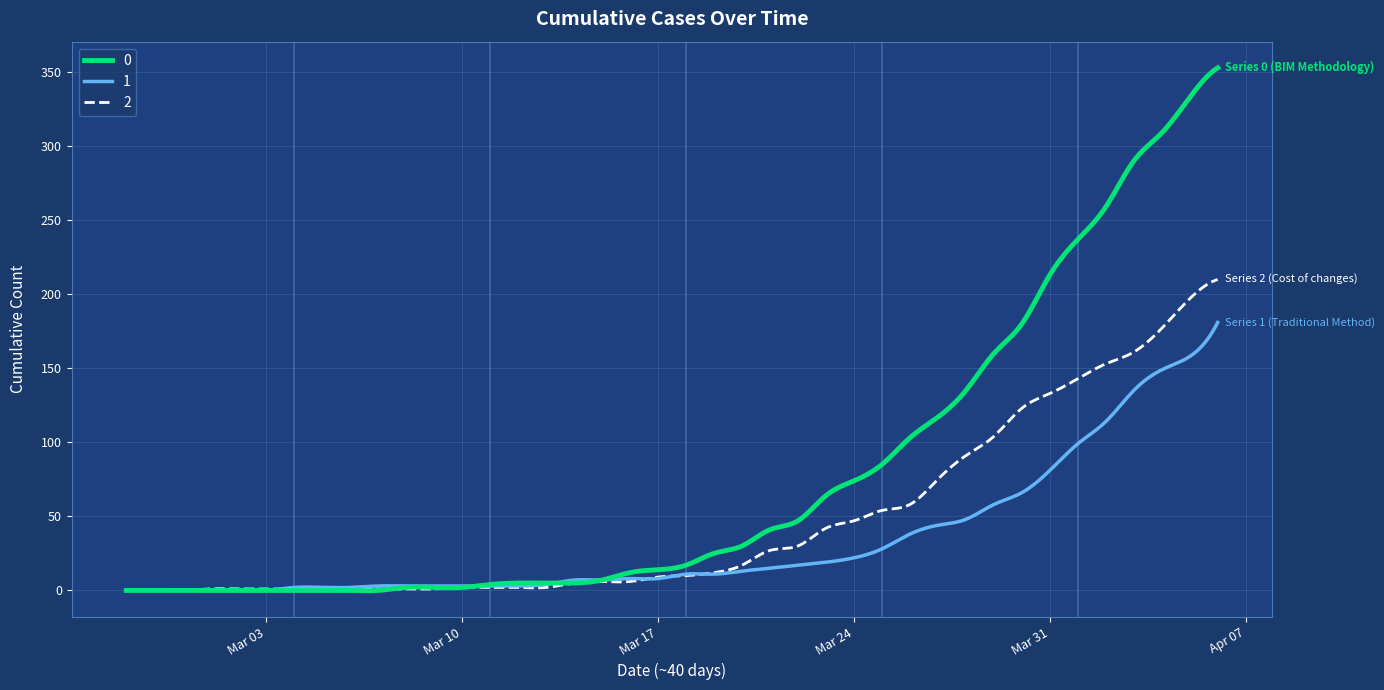

What is the highest value of the 2 series?

210.0